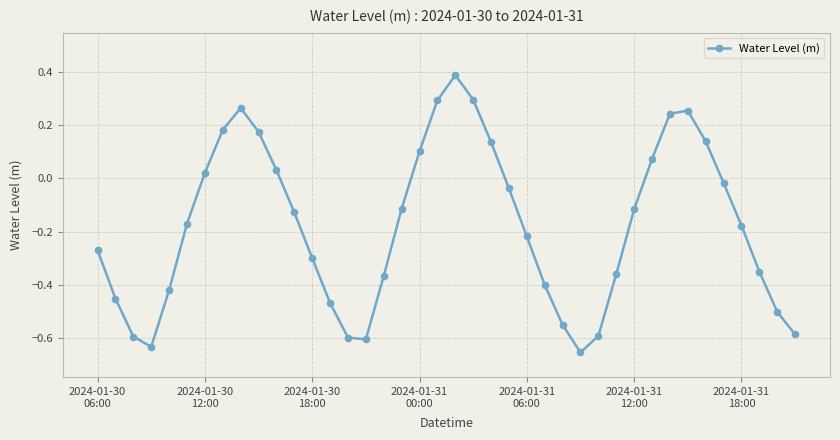

What is the difference between the maximum and minimum values?

1.0